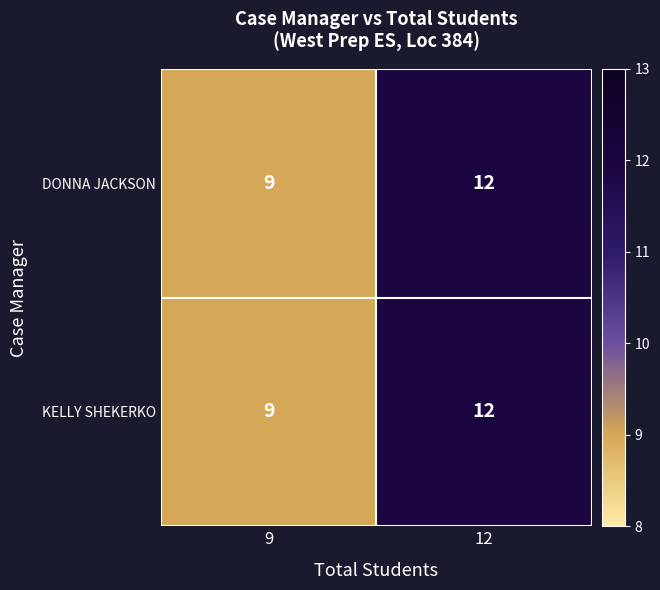

What is the sum of all DONNA JACKSON values?

21